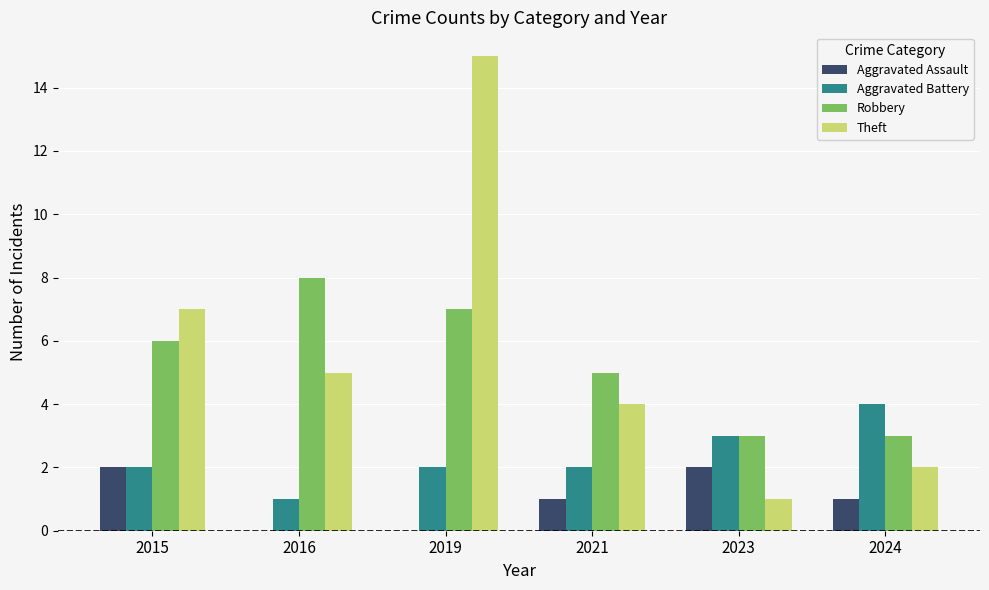

The Robbery series shows 3 at 2024. True or false?

True